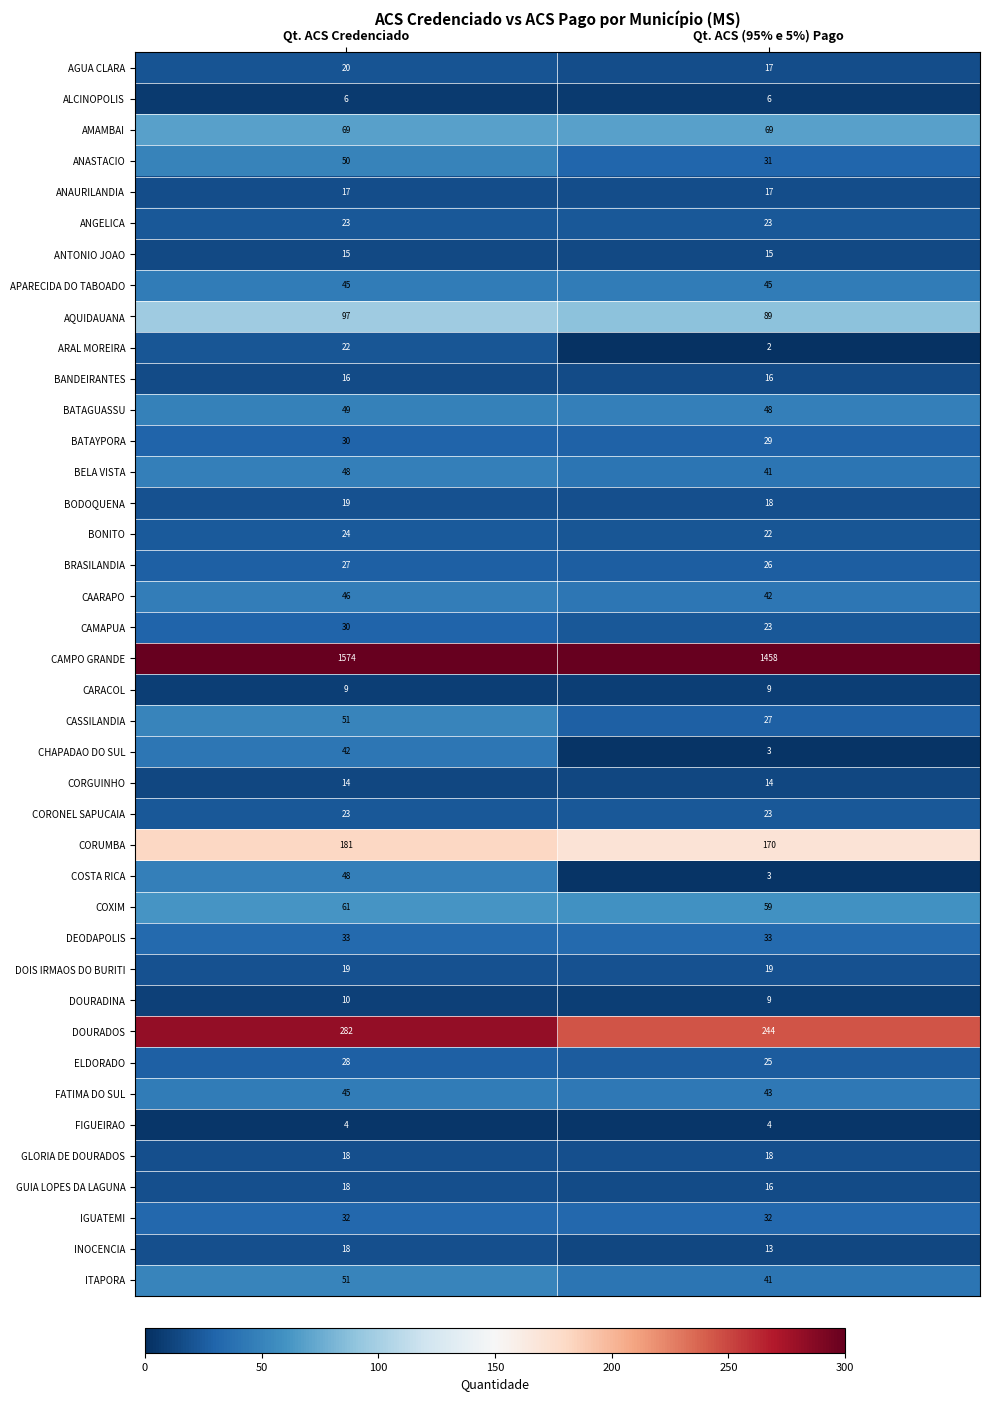

At which category is the sum across all series the highest?

Qt. ACS Credenciado